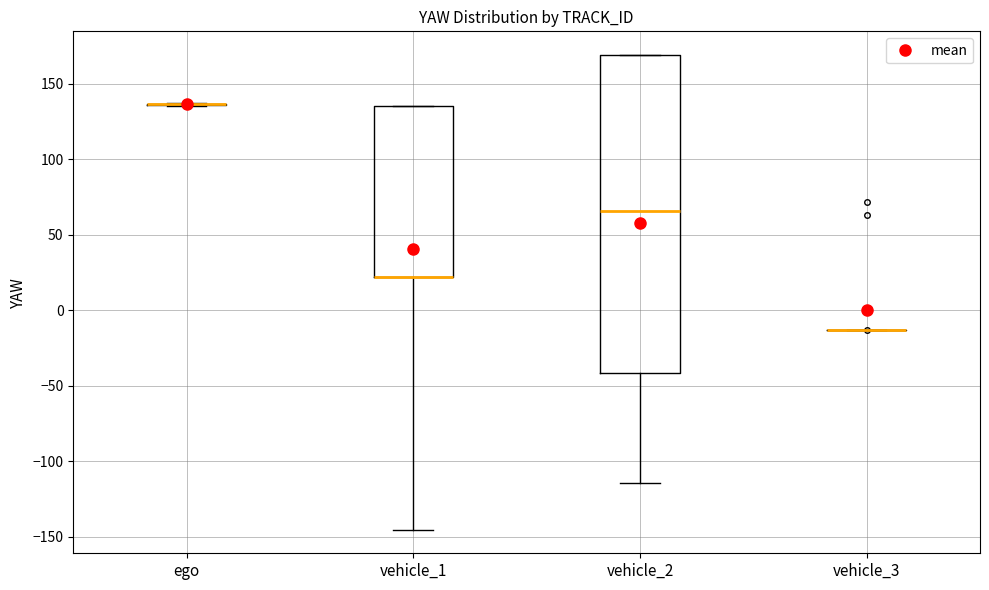

Where is the lower edge of the box for vehicle_1 on the y-axis? The values are not printed on the chart, so give them approximately, as read against the axis.

20